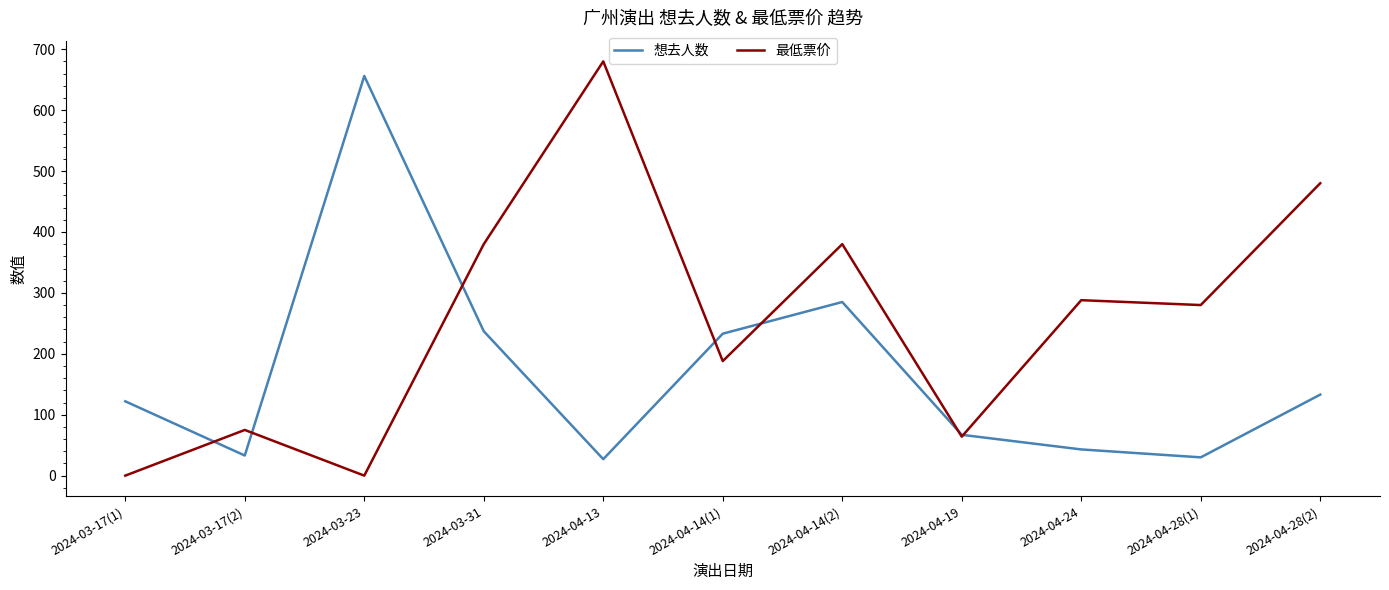

Which series changed the most between 2024-03-17(2) and 2024-04-28(1)?

最低票价